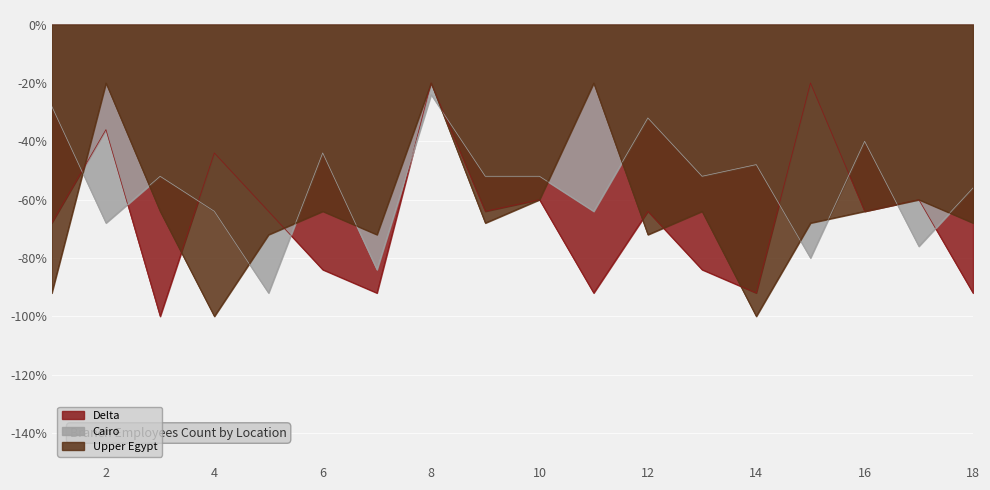

What is the value of the Delta point at the 13th from the left?

-0.8